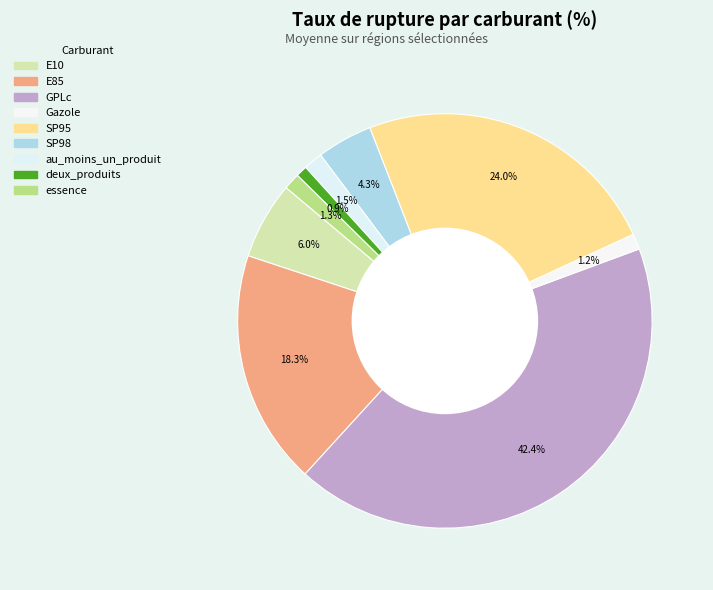

Does Gazole represent more than half of the total?

No